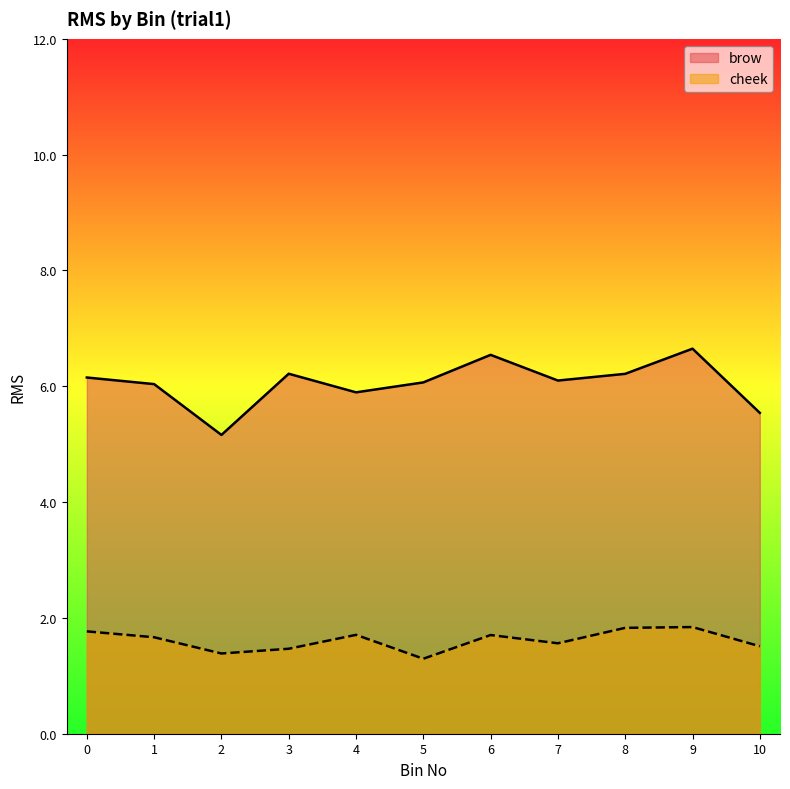

What are all the series names shown in the legend?

brow, cheek